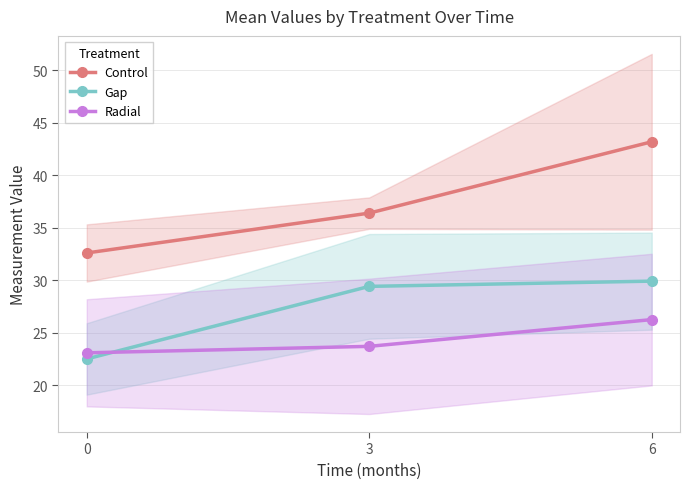

What is the value of the Control point at the 2nd from the left?

36.4